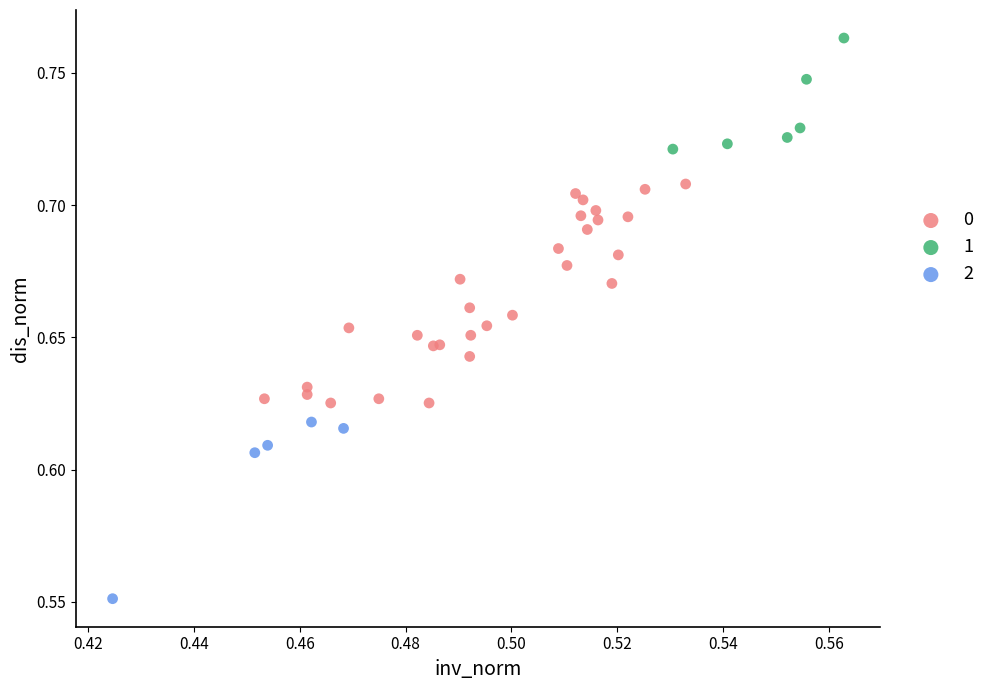

Which series has the widest spread of Y values?

0